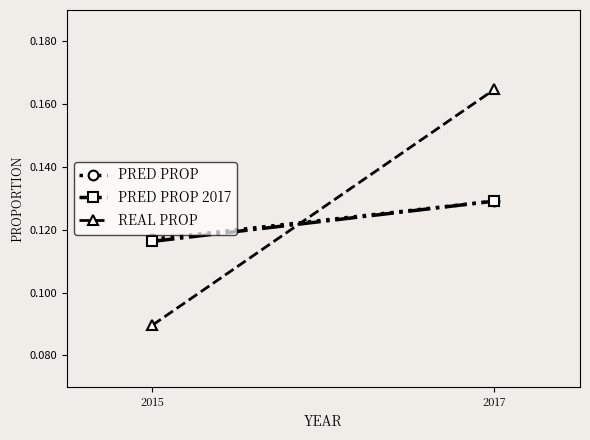

What is the average value of the PRED PROP series?

0.1